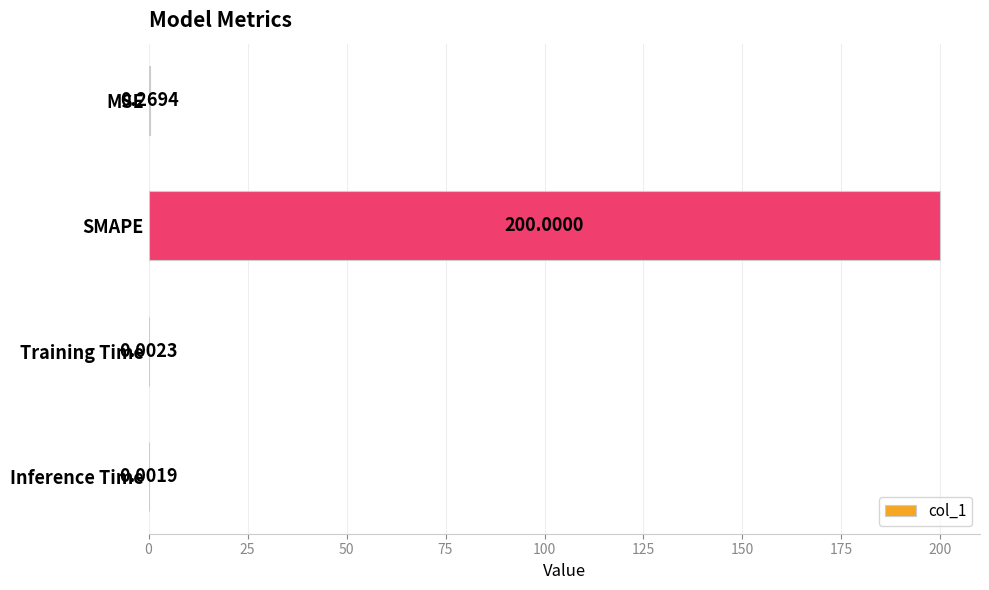

Which label corresponds to the largest value in the chart?

SMAPE